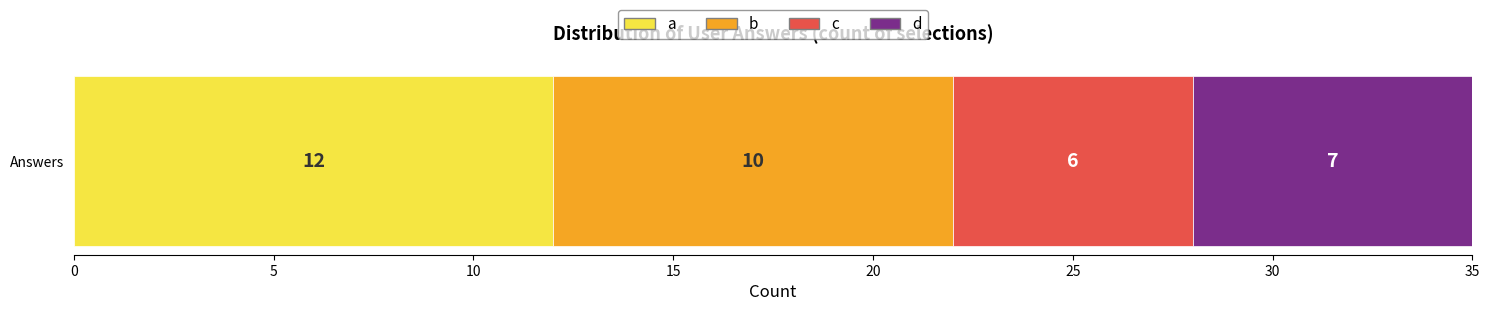

The value of a at Answers is 12. True or false?

True